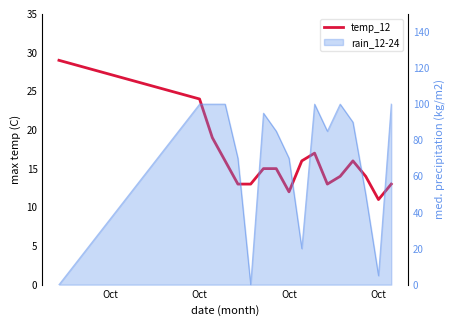

True or false: the data shows 22 at 6.

False